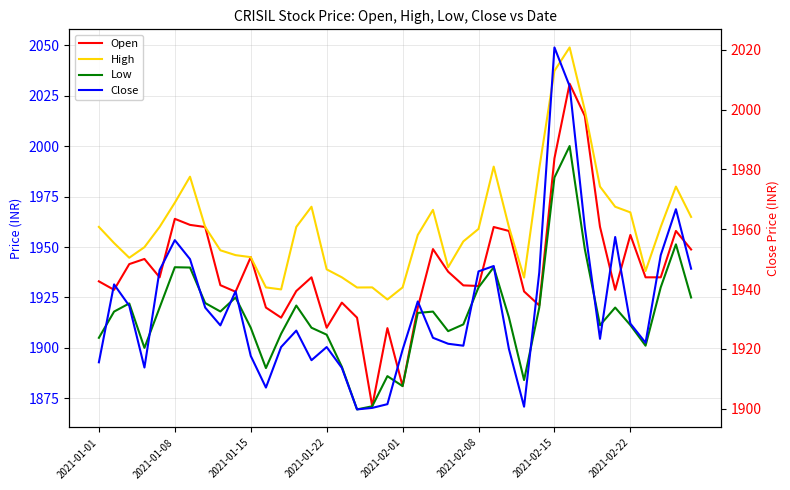

What is the difference between the maximum and second lowest values in the Low series?

129.0